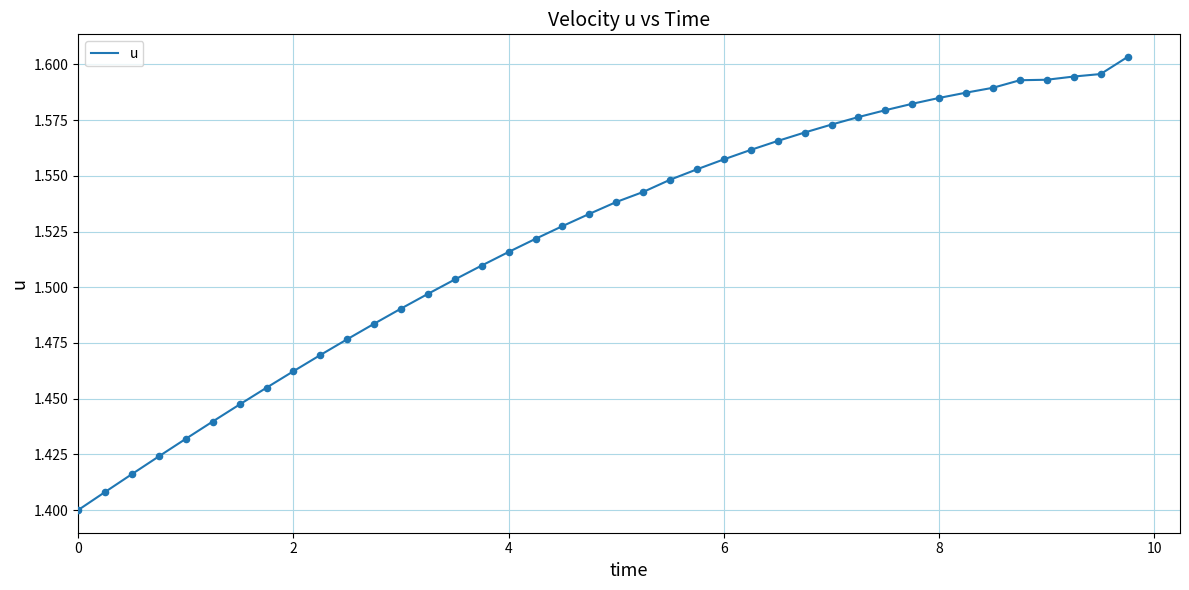

How many lines are shown in the chart?

1